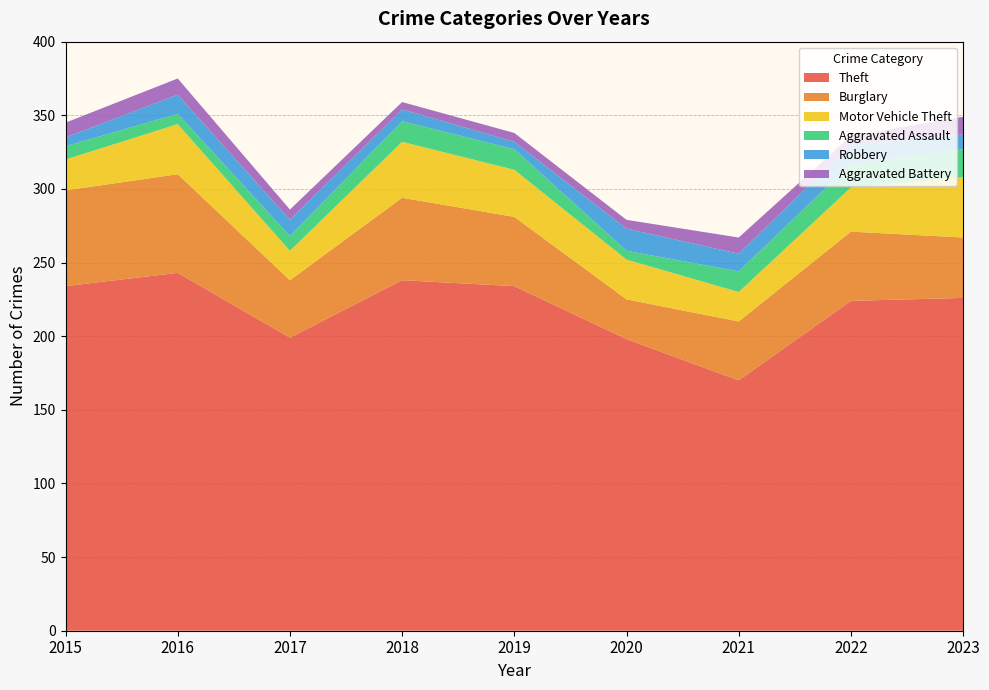

Reading left to right, what are all the values shown in this chart?

Theft: 2015=234	2016=243	2017=199	2018=238	2019=234	2020=198	2021=170	2022=224	2023=226
Burglary: 2015=65	2016=67	2017=39	2018=56	2019=47	2020=27	2021=40	2022=47	2023=41
Motor Vehicle Theft: 2015=21	2016=34	2017=20	2018=38	2019=32	2020=27	2021=20	2022=30	2023=41
Aggravated Assault: 2015=9	2016=7	2017=10	2018=14	2019=14	2020=6	2021=14	2022=16	2023=19
Robbery: 2015=6	2016=13	2017=11	2018=8	2019=5	2020=15	2021=12	2022=13	2023=10
Aggravated Battery: 2015=10	2016=11	2017=7	2018=5	2019=6	2020=6	2021=11	2022=6	2023=12